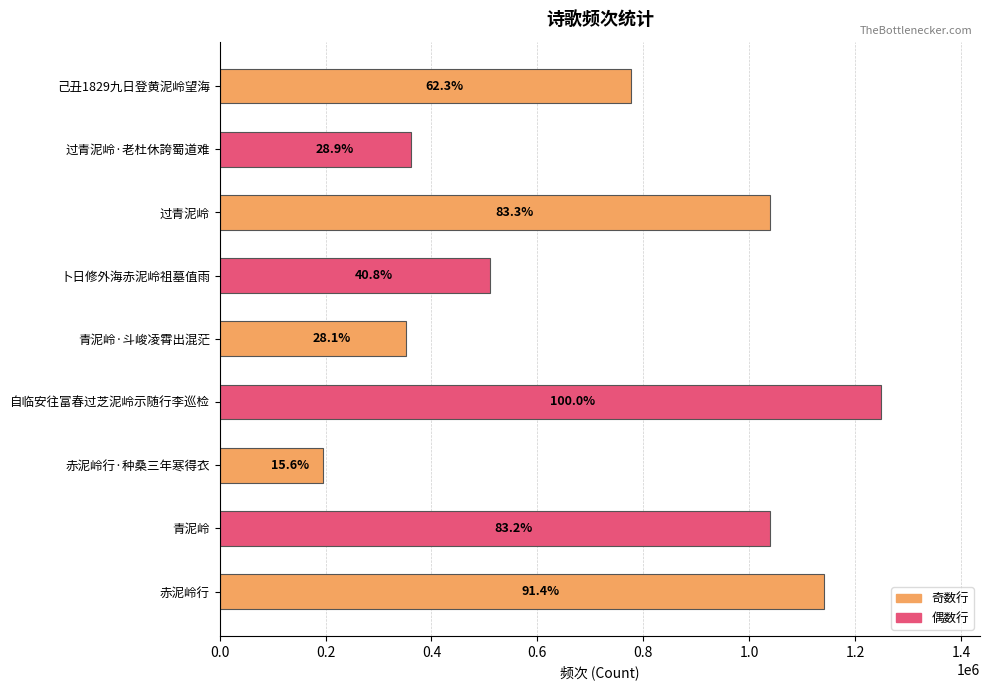

Are the bars horizontal?

Yes